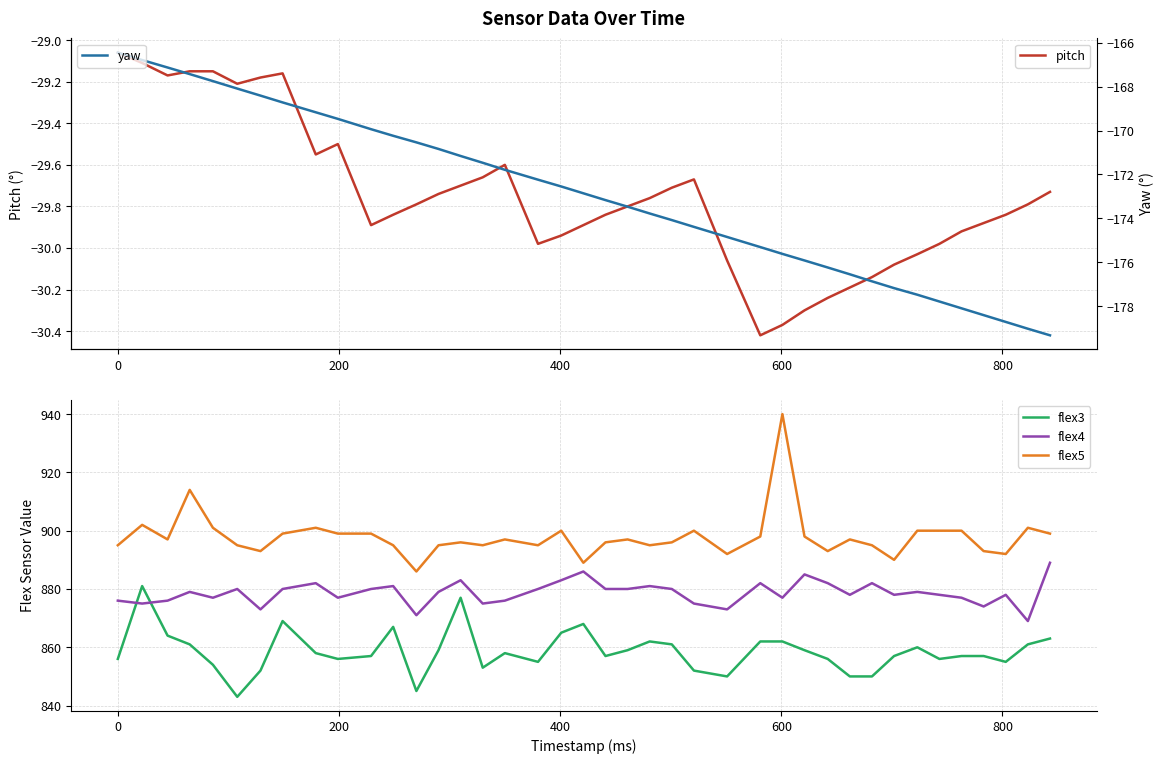

True or false: flex5 and flex3 intersect in this chart.

False